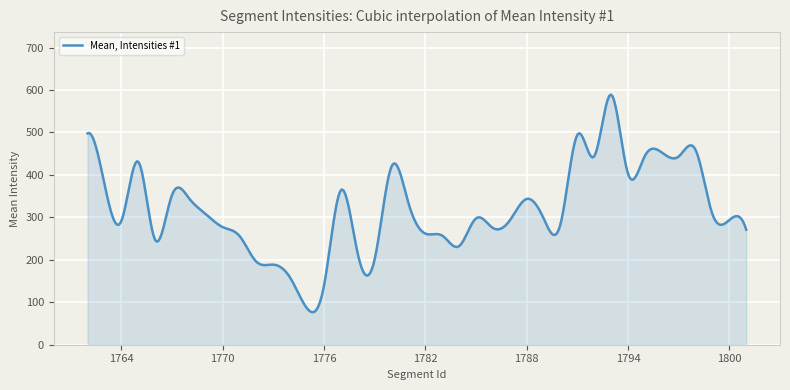

What is the greatest value displayed?

589.3